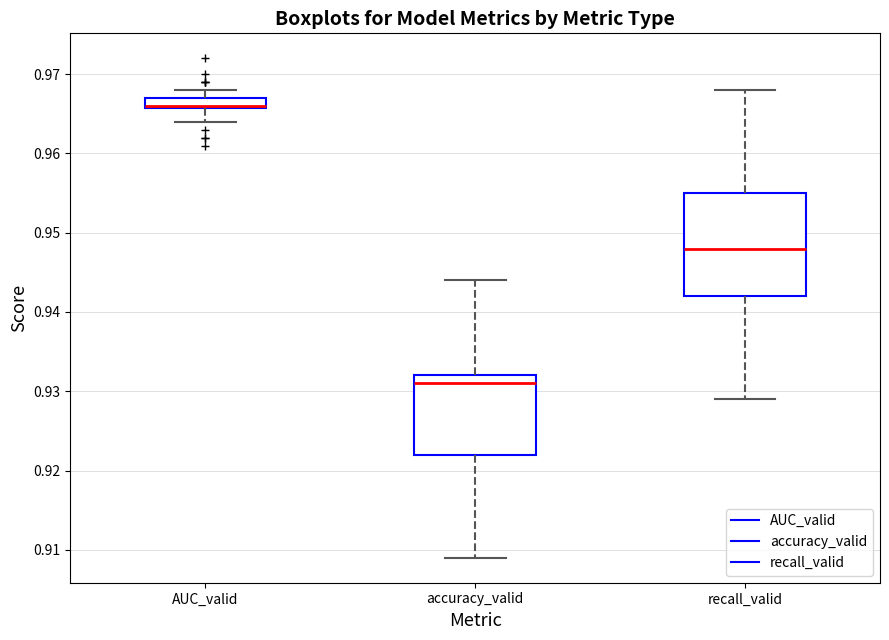

Comparing the boxes themselves (not the whiskers), which one is the tallest?

recall_valid